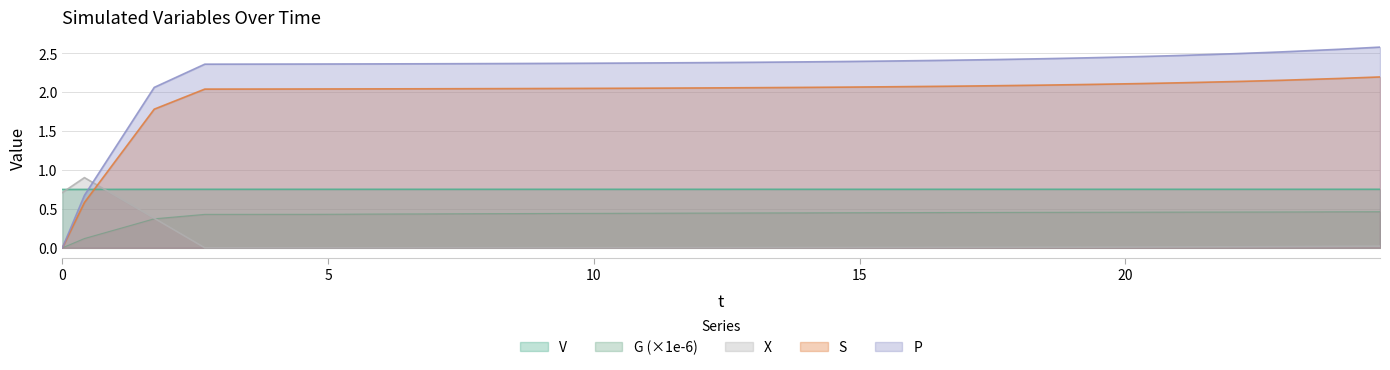

Reading left to right, what are all the values shown in this chart?

V: 0.8	0.8	0.8	0.8	0.8	0.8	0.8	0.8	0.8	0.8	0.8	0.8	0.8	0.8	0.8	0.8	0.8	0.8	0.8	0.8	0.8	0.8	0.8	0.8	0.8	0.8	0.8	0.8	0.8	0.8	0.8	0.8	0.8	0.8	0.8	0.8	0.8	0.8	0.8	0.8
G: 0.0	0.1	0.4	0.4	0.4	0.4	0.4	0.4	0.4	0.4	0.4	0.4	0.4	0.4	0.4	0.4	0.4	0.4	0.4	0.4	0.4	0.4	0.4	0.5	0.5	0.5	0.5	0.5	0.5	0.5	0.5	0.5	0.5	0.5	0.5	0.5	0.5	0.5	0.5	0.5
X: 0.7	0.9	0.4	0.0	0.0	0.0	0.0	0.0	0.0	0.0	0.0	0.0	0.0	0.0	0.0	0.0	0.0	0.0	0.0	0.0	0.0	0.0	0.0	0.0	0.0	0.0	0.0	0.0	0.0	0.0	0.0	0.0	0.0	0.0	0.0	0.0	0.0	0.0	0.0	0.0
S: 0.0	0.6	1.8	2.0	2.0	2.0	2.0	2.0	2.0	2.0	2.0	2.0	2.0	2.0	2.0	2.0	2.0	2.1	2.1	2.1	2.1	2.1	2.1	2.1	2.1	2.1	2.1	2.1	2.1	2.1	2.1	2.1	2.1	2.1	2.1	2.1	2.1	2.2	2.2	2.2
P: 0.0	0.7	2.1	2.4	2.4	2.4	2.4	2.4	2.4	2.4	2.4	2.4	2.4	2.4	2.4	2.4	2.4	2.4	2.4	2.4	2.4	2.4	2.4	2.4	2.4	2.4	2.4	2.4	2.4	2.4	2.4	2.4	2.5	2.5	2.5	2.5	2.5	2.5	2.6	2.6